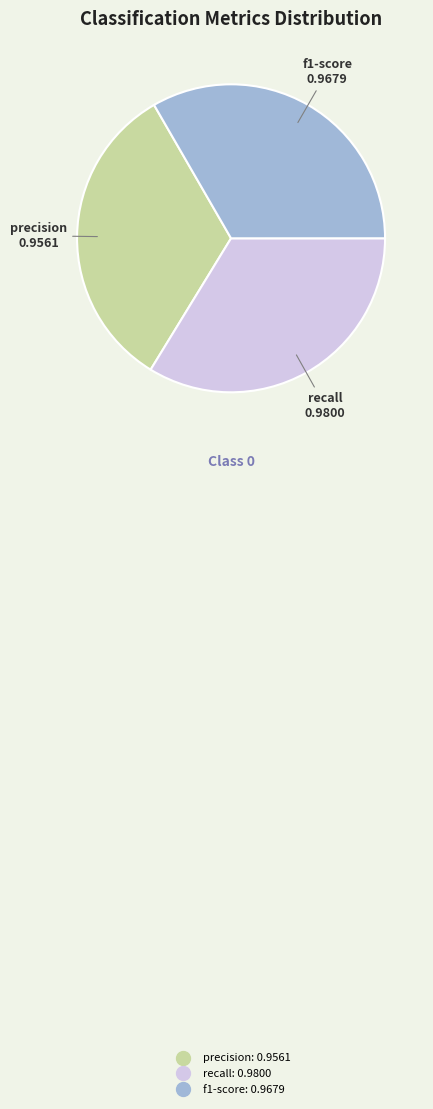

Is there any slice that represents more than half of the pie?

No